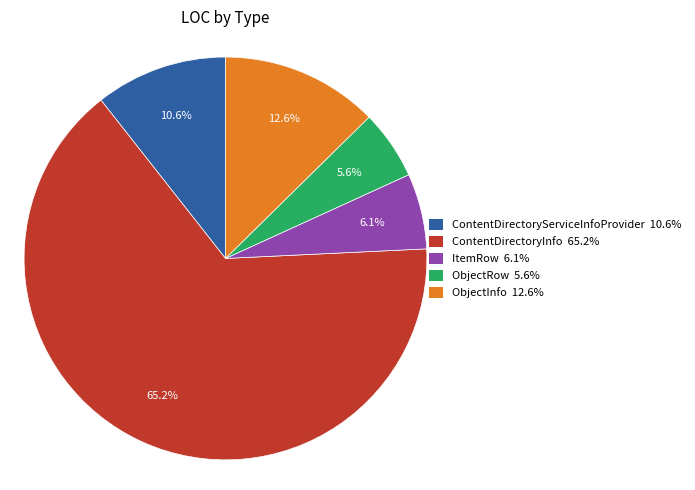

True or false: ItemRow accounts for 13% of the total.

False